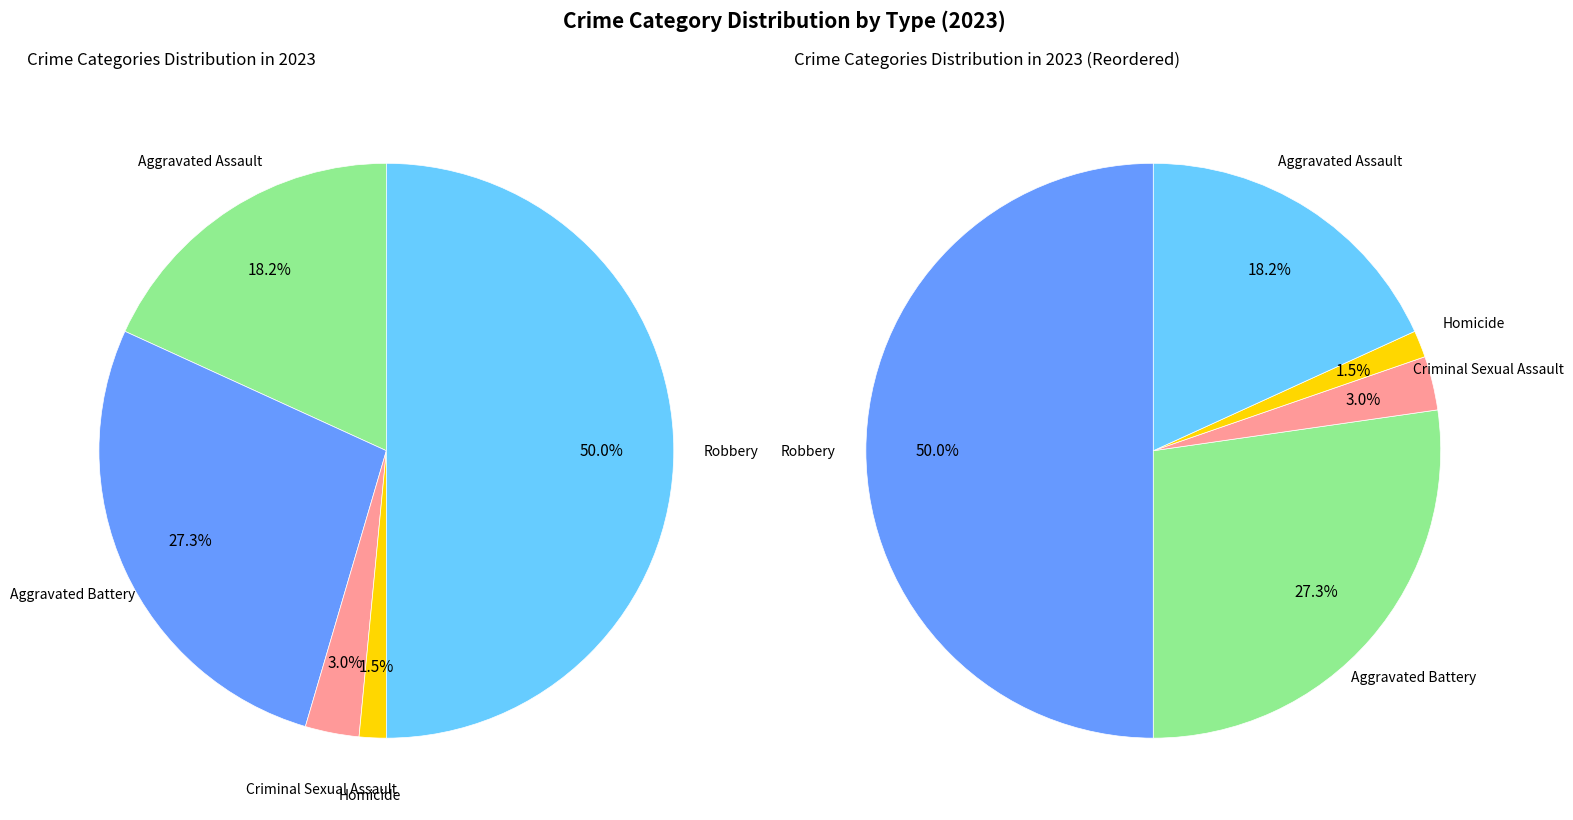

To the nearest percent, what portion does Criminal Sexual Assault represent?

3%